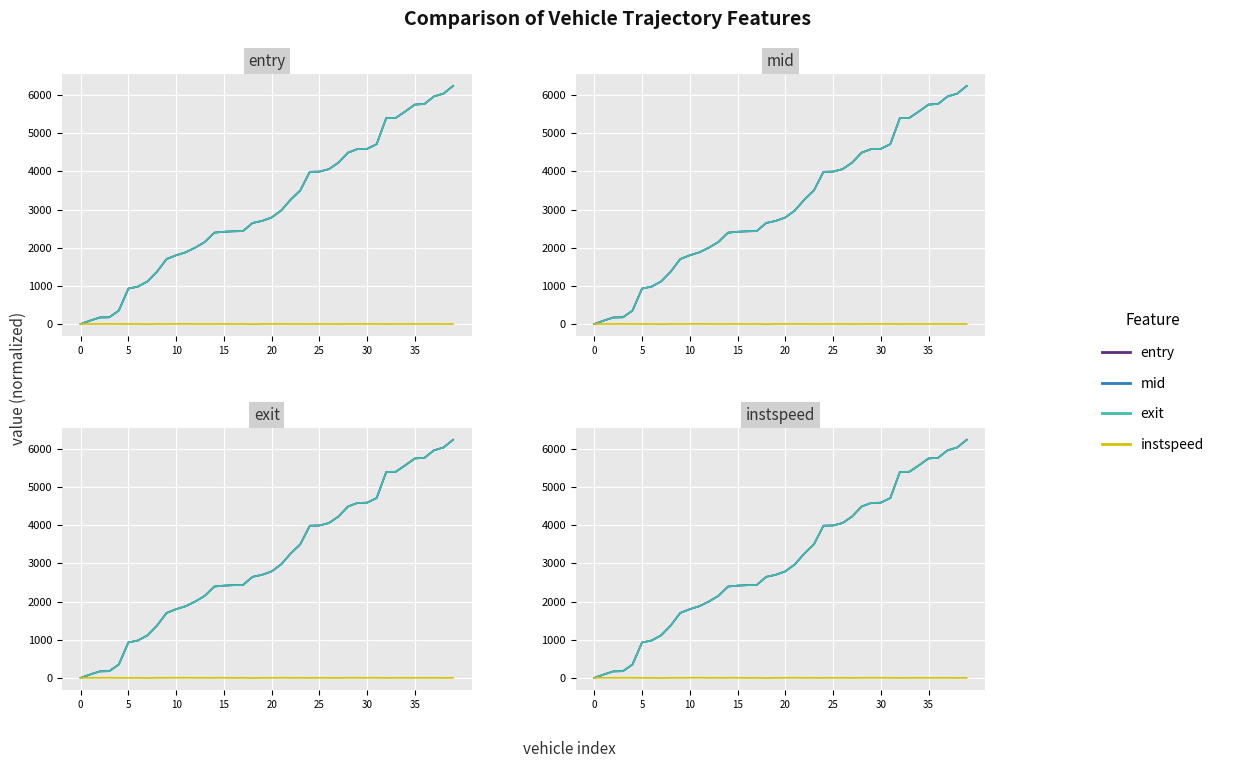

What is the label of the 10th point from the right?

30